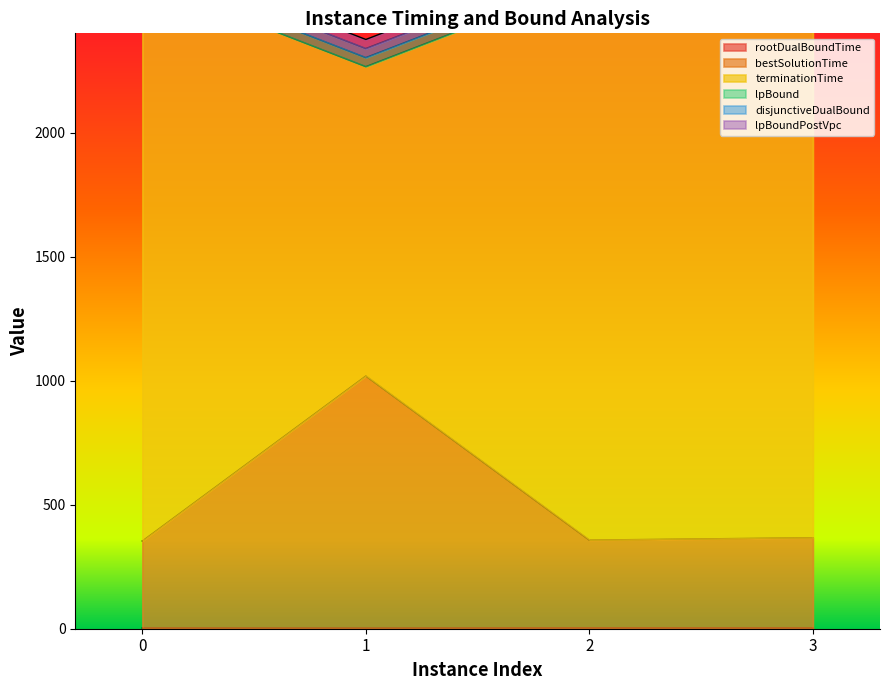

The rootDualBoundTime series shows 4.6 at 0. True or false?

False